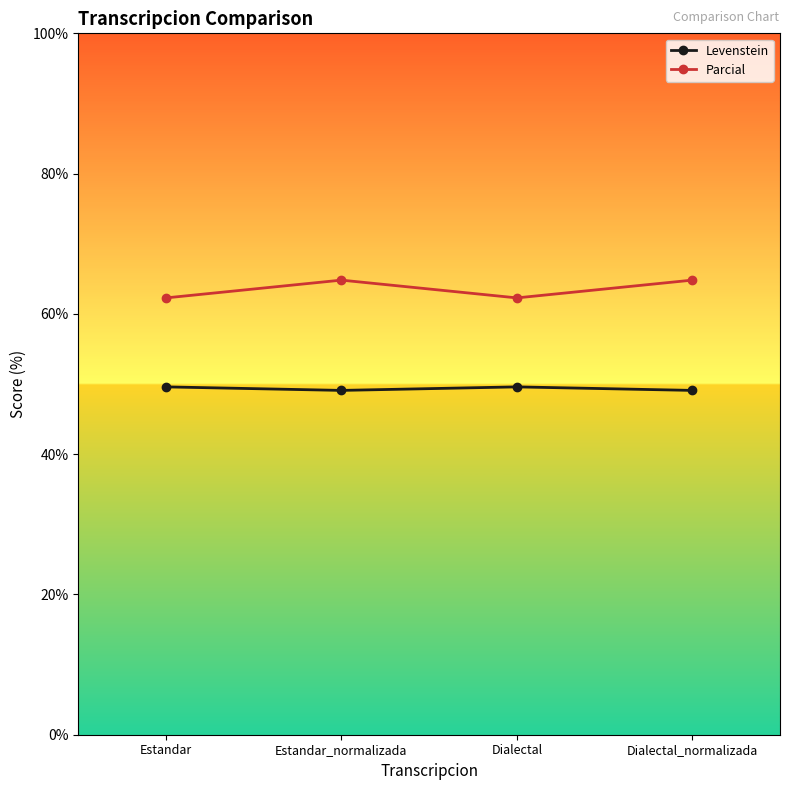

What is the label of the 1st point from the left?

Estandar